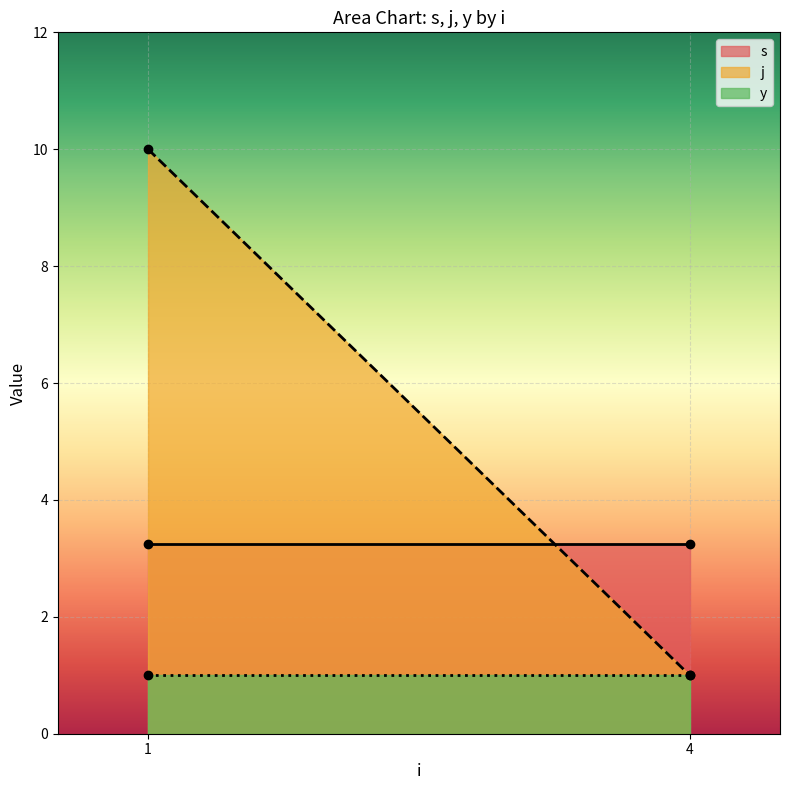

Which series has the largest range (max minus min)?

j